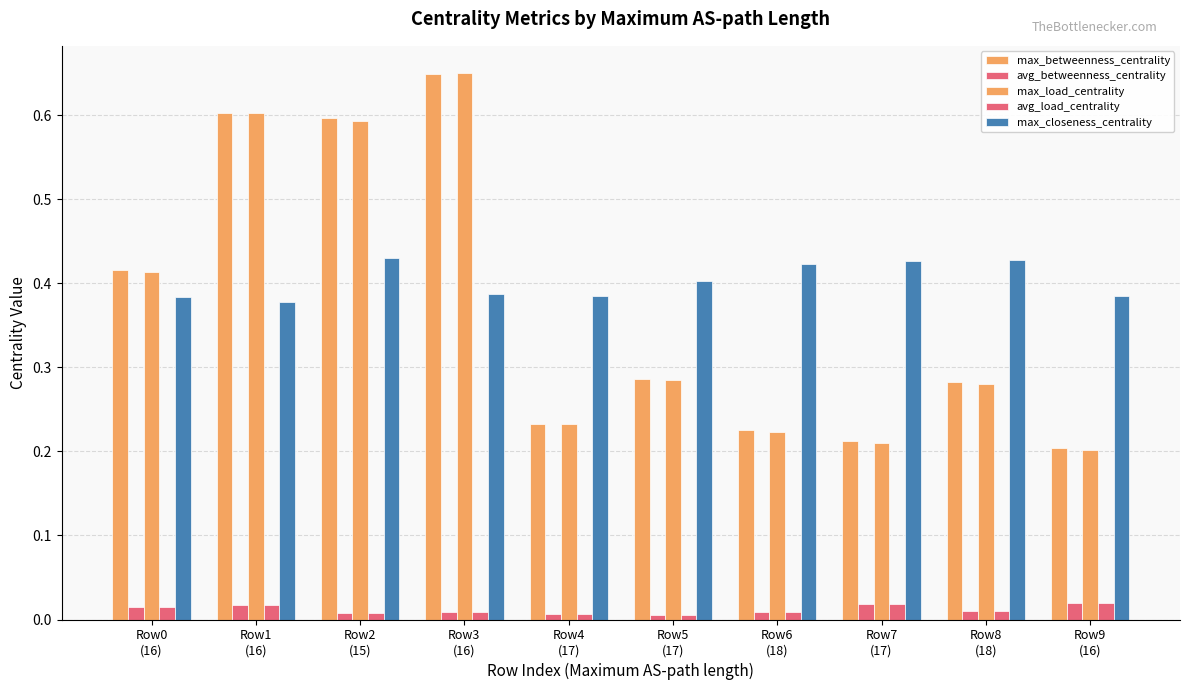

How many bars are there in total?

50